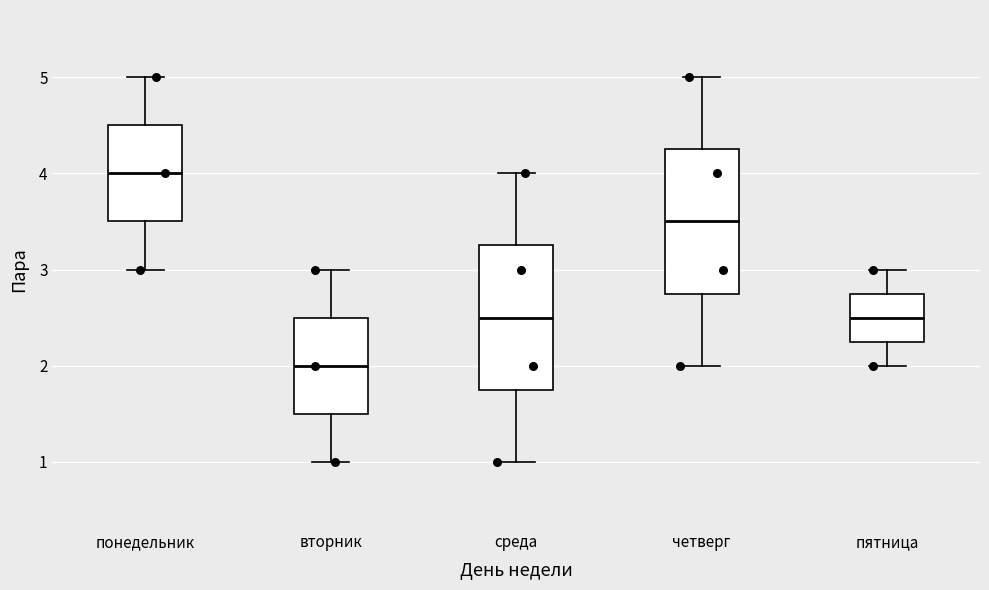

Reading left to right, read every box against the y-axis: the position of its median line, the range the box covers, and the ends of its whiskers. The values are not printed on the chart, so give them approximately, as read against the axis.

понедельник: median 4.0, box 3.5 to 4.5, whiskers 3.0 to 5.0
вторник: median 2.0, box 1.5 to 2.5, whiskers 1.0 to 3.0
среда: median 2.5, box 1.8 to 3.3, whiskers 1.0 to 4.0
четверг: median 3.5, box 2.8 to 4.3, whiskers 2.0 to 5.0
пятница: median 2.5, box 2.3 to 2.8, whiskers 2.0 to 3.0